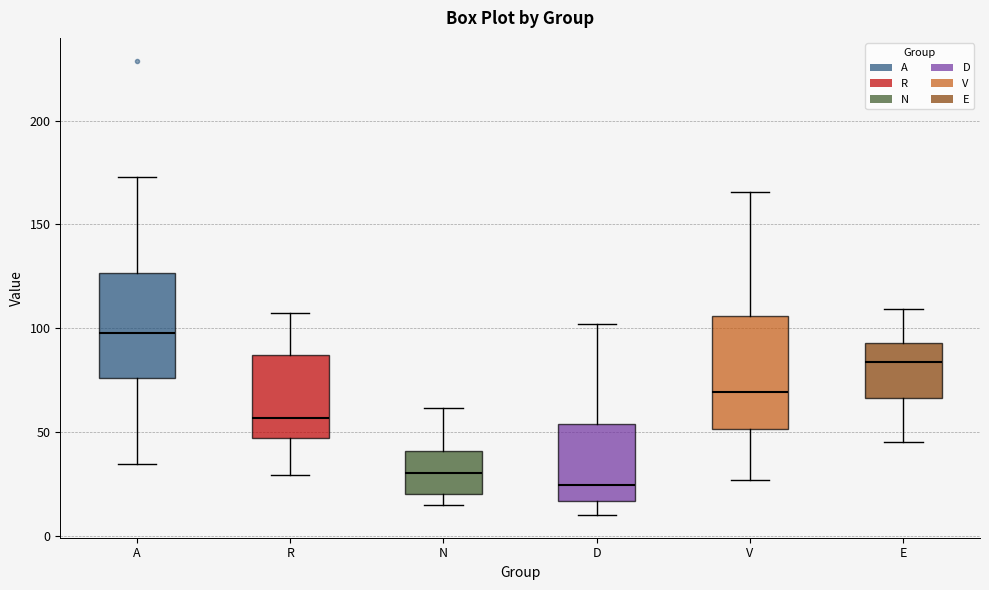

Which box's median line is the lowest?

D